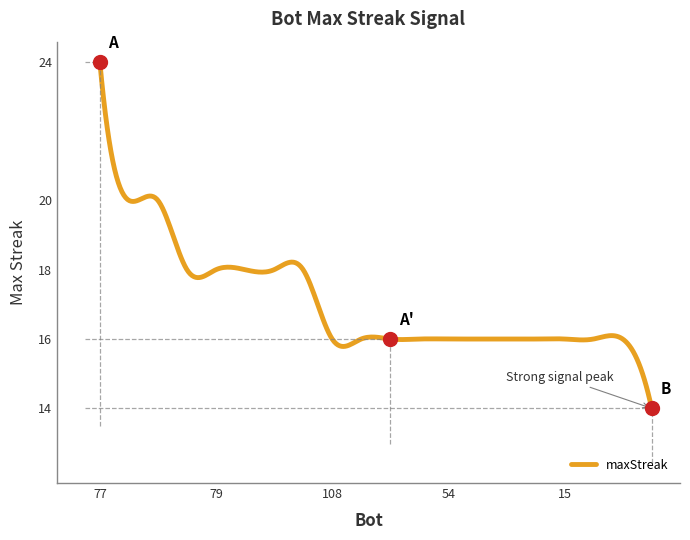

How many data points does each series have?

20